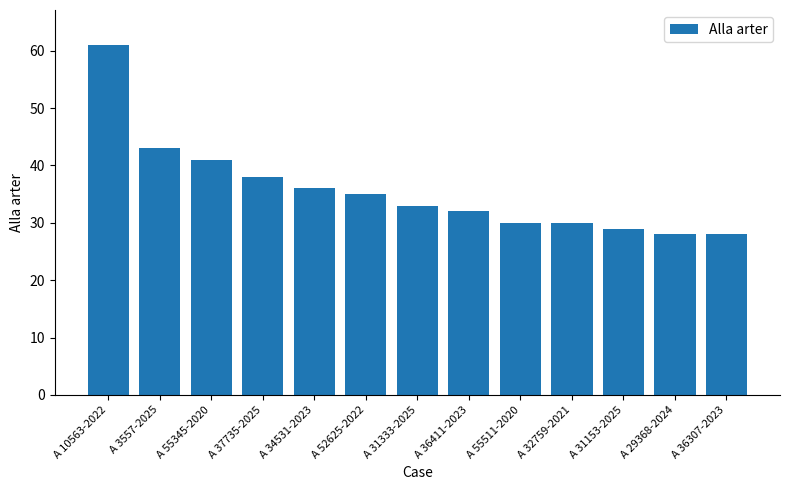

Is it true that the value at A 10563-2022 is 13?

False